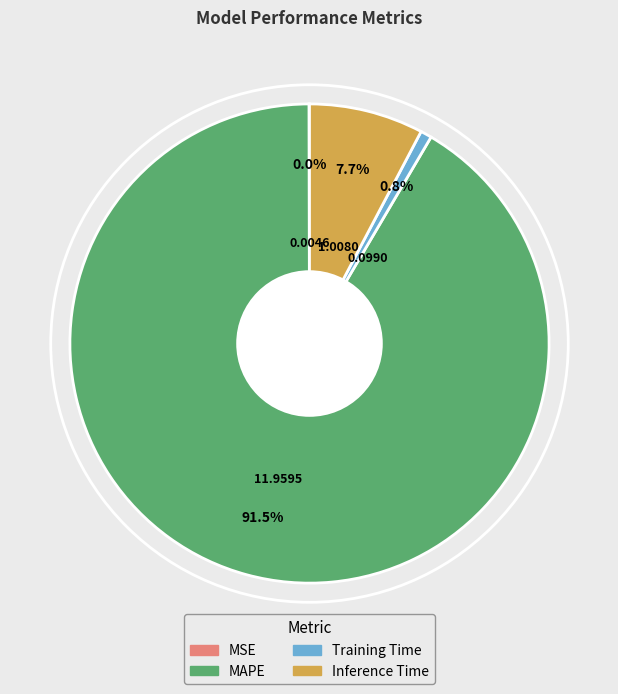

Which category has the biggest portion of the pie?

MAPE